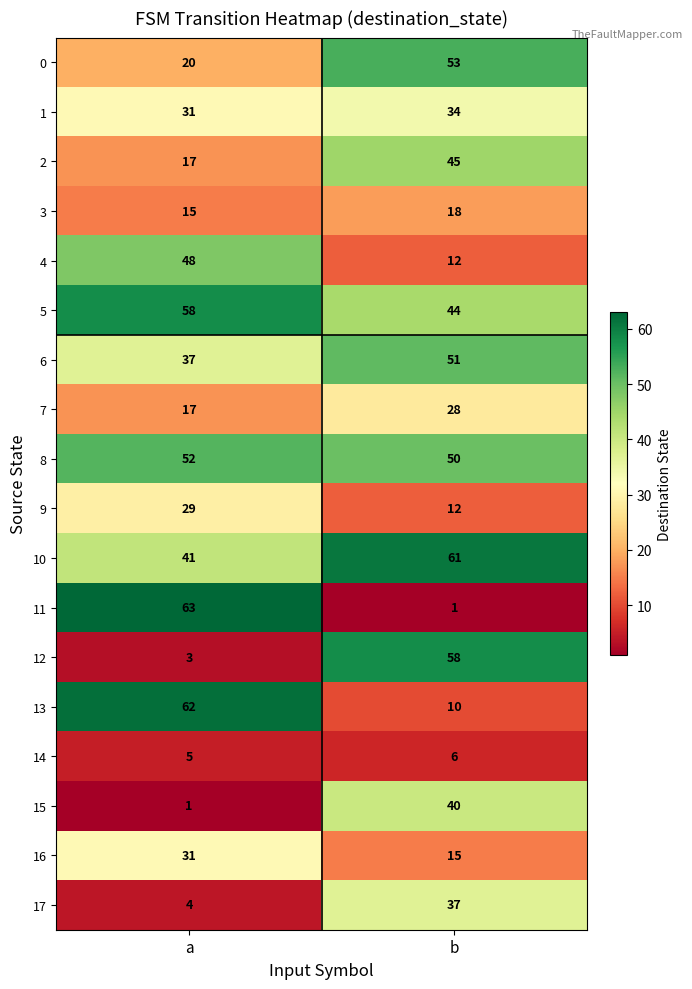

What is the total value across all series at b?

575